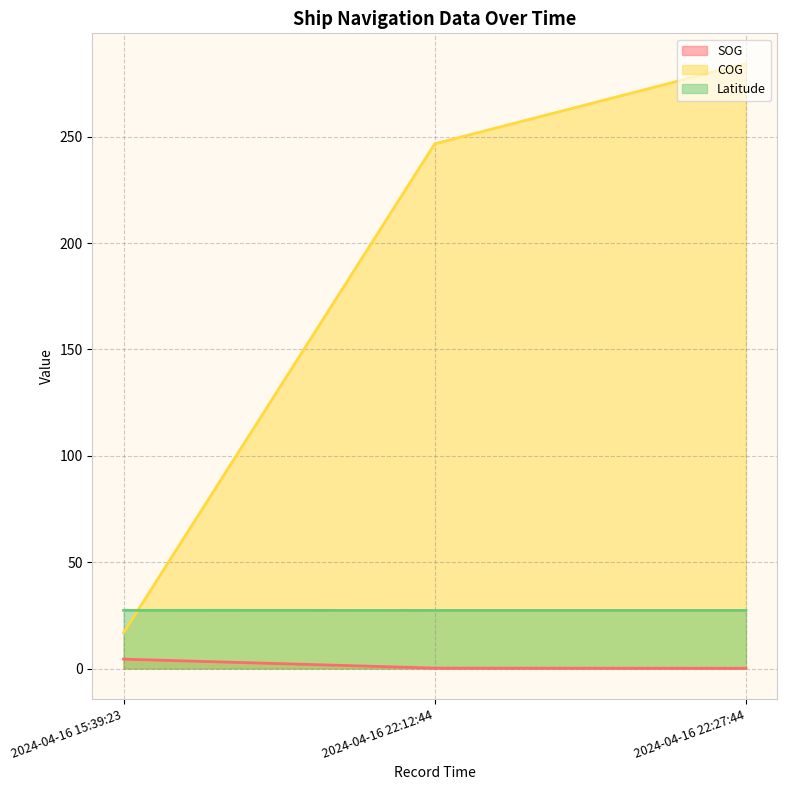

How many data points does each series have?

3